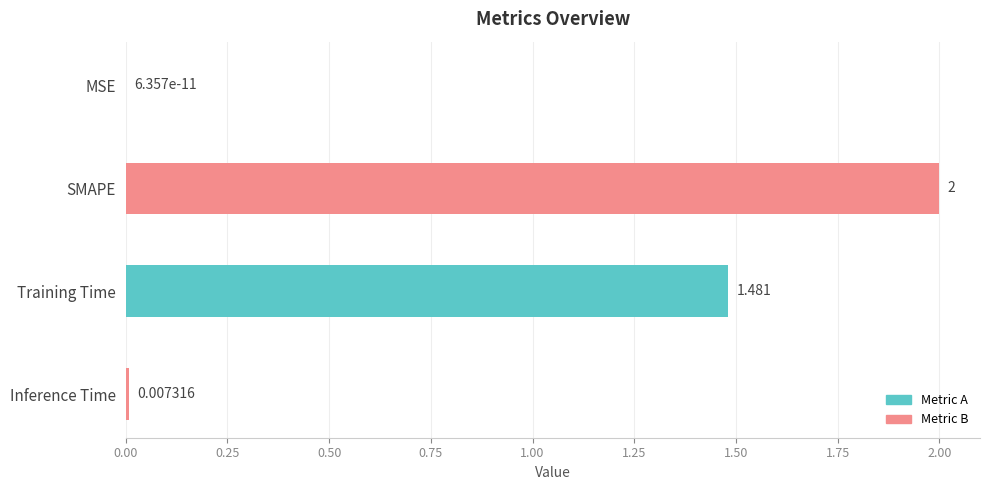

Between MSE and Inference Time, which is larger?

Inference Time